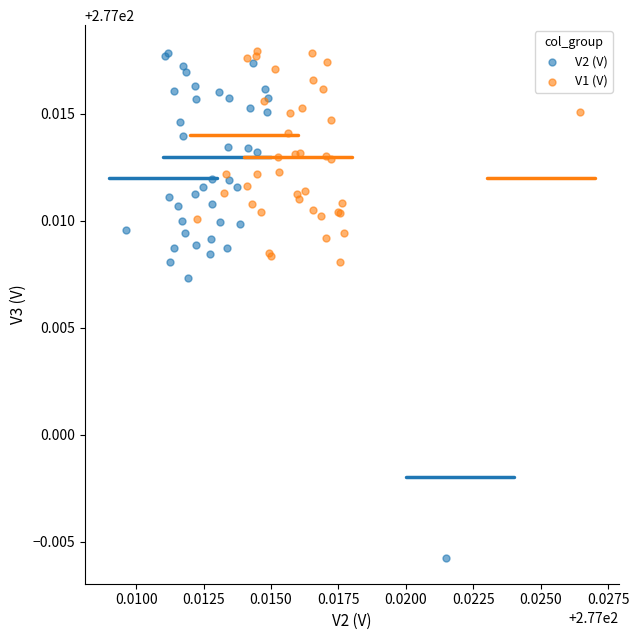

Which series contains the lowest Y value?

V2 (V)